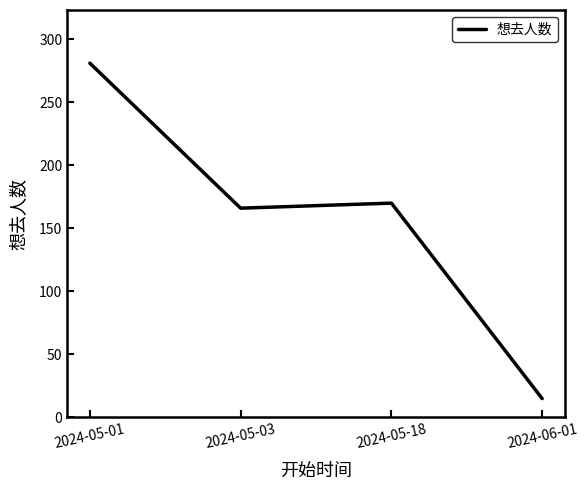

Between 2024-06-01 and 2024-05-18, which is larger?

2024-05-18